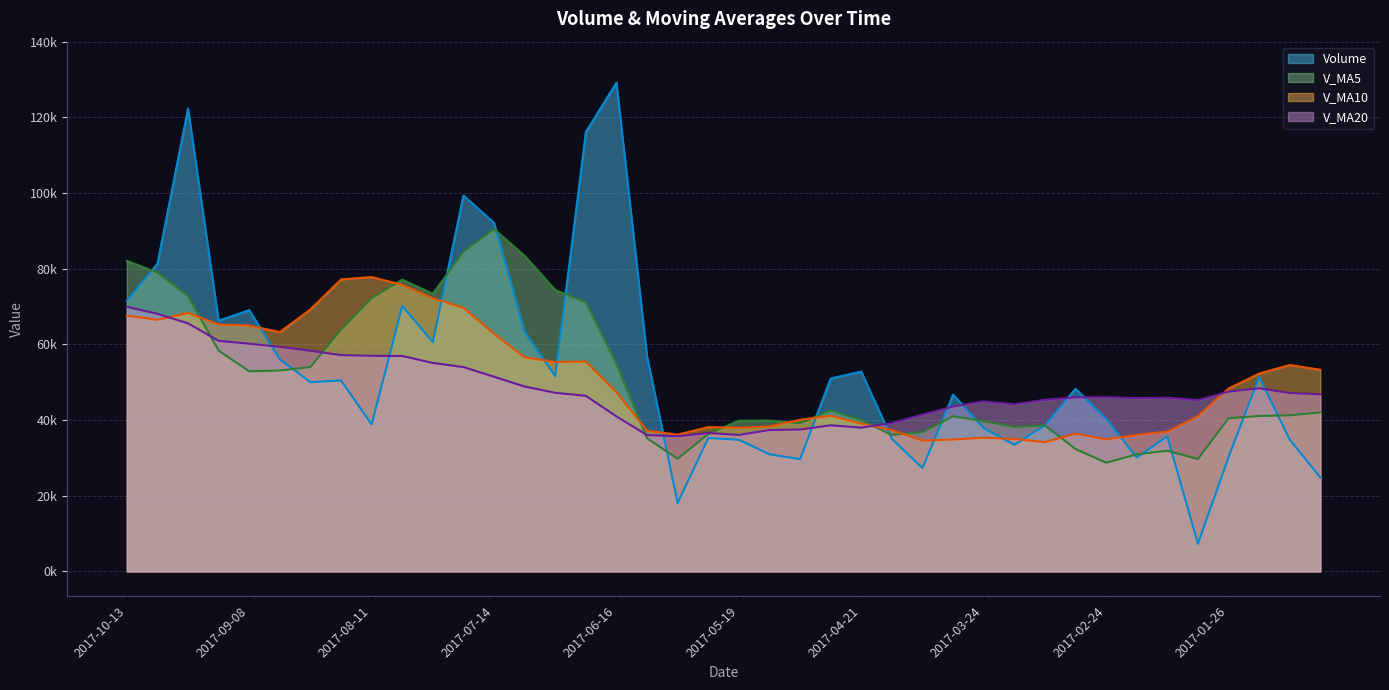

At which category does the chart reach its minimum across all series?

2017-02-03